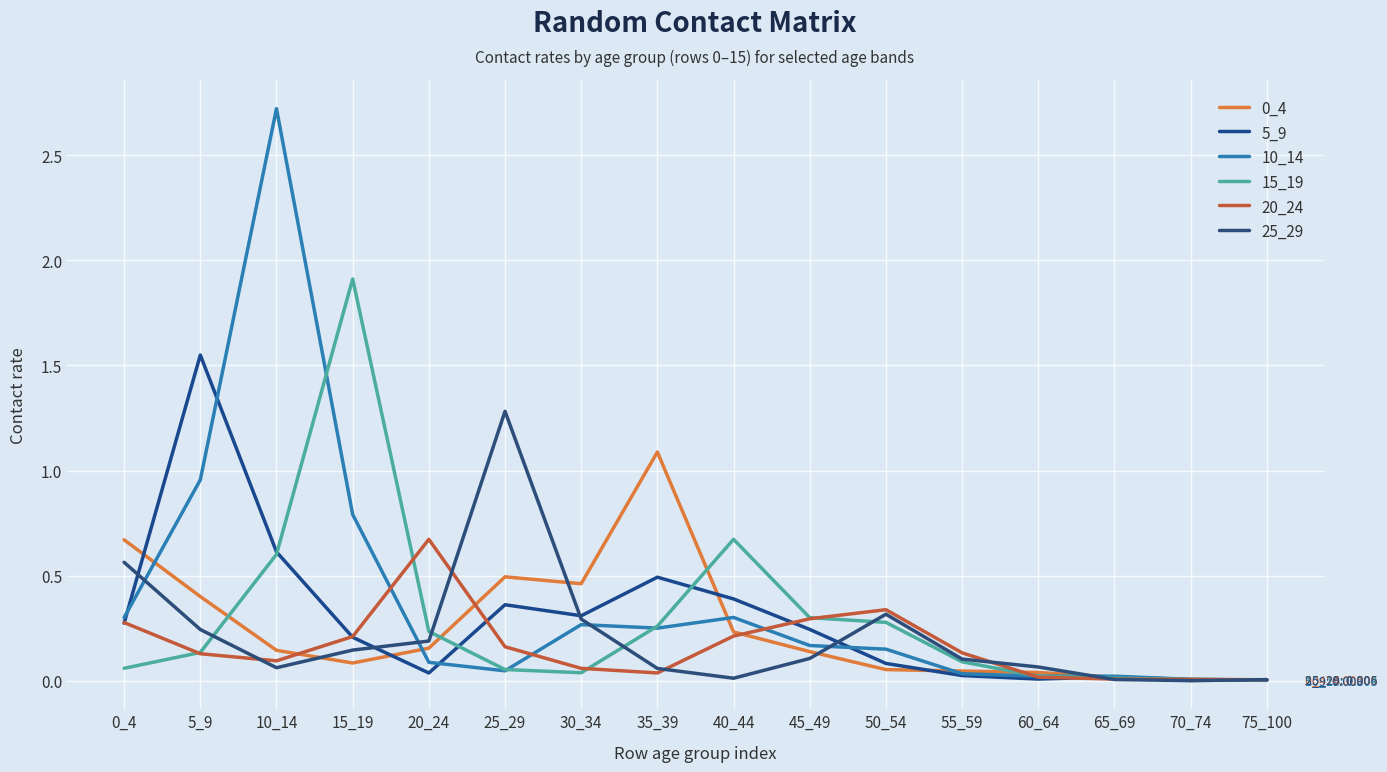

Reading left to right, list all the values displayed in this chart.

0_4: 0.7	0.4	0.1	0.1	0.2	0.5	0.5	1.1	0.2	0.1	0.1	0.0	0.0	0.0	0.0	0.0
5_9: 0.3	1.5	0.6	0.2	0.0	0.4	0.3	0.5	0.4	0.2	0.1	0.0	0.0	0.0	0.0	0.0
10_14: 0.3	1.0	2.7	0.8	0.1	0.0	0.3	0.3	0.3	0.2	0.2	0.0	0.0	0.0	0.0	0.0
15_19: 0.1	0.1	0.6	1.9	0.2	0.1	0.0	0.3	0.7	0.3	0.3	0.1	0.0	0.0	0.0	0.0
20_24: 0.3	0.1	0.1	0.2	0.7	0.2	0.1	0.0	0.2	0.3	0.3	0.1	0.0	0.0	0.0	0.0
25_29: 0.6	0.2	0.1	0.1	0.2	1.3	0.3	0.1	0.0	0.1	0.3	0.1	0.1	0.0	0.0	0.0